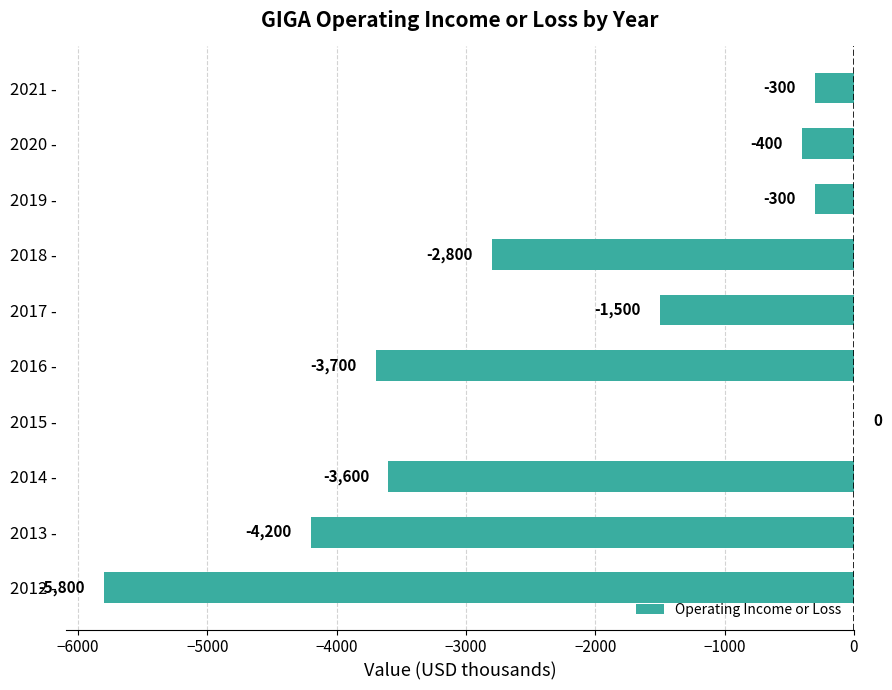

The value at 2018 - is -3797. True or false?

False